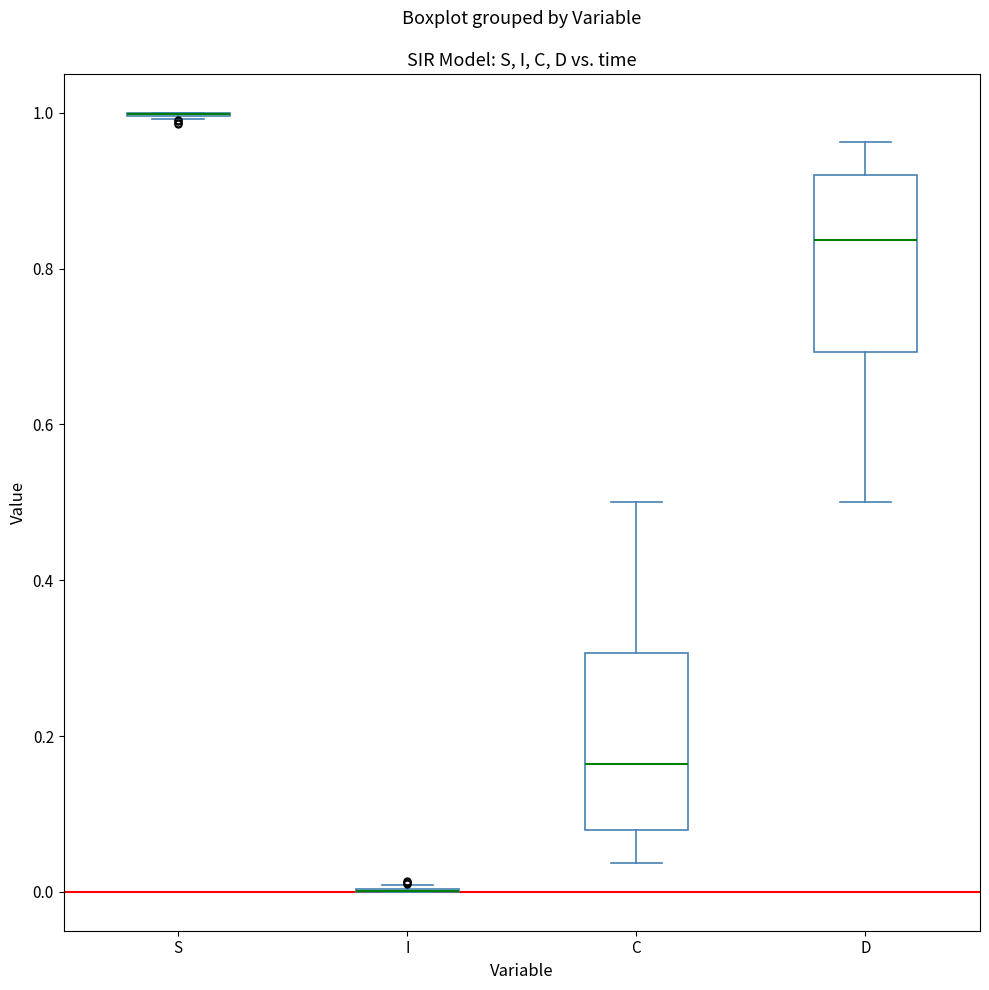

Reading left to right, transcribe this box plot: for each box, give where its median line is, the range the box spans, and where its two whiskers end, as read against the y-axis. The values are not printed on the chart, so give them approximately, as read against the axis.

S: box collapsed to a line at 1.00, whiskers 1.00 to 1.00
I: box collapsed to a line at 0.00, whiskers 0.00 to 0.00
C: median 0.16, box 0.08 to 0.30, whiskers 0.04 to 0.50
D: median 0.84, box 0.70 to 0.92, whiskers 0.50 to 0.96